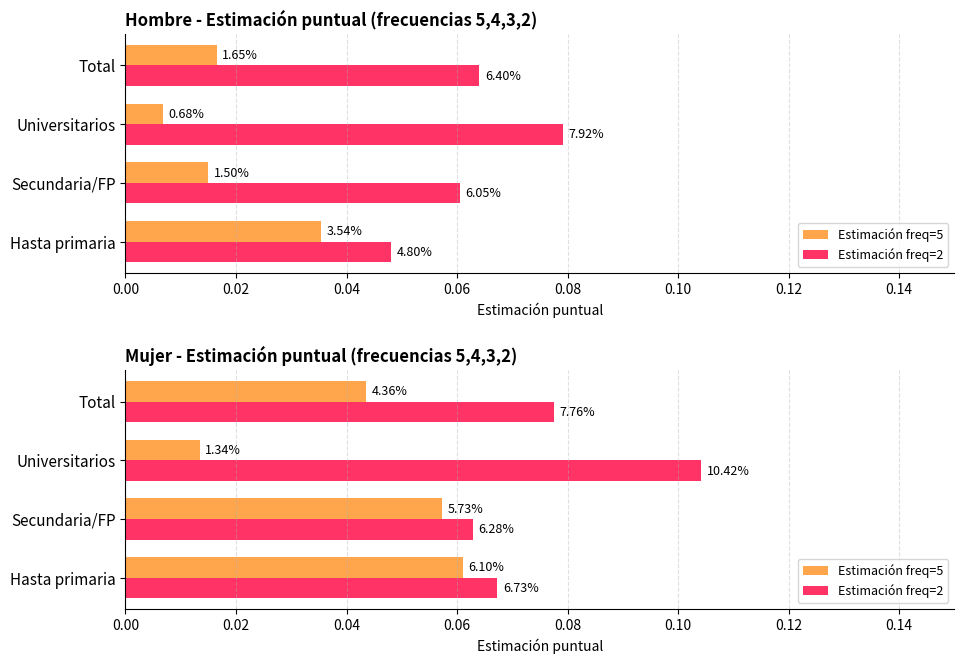

What is the highest value of the Estimación freq=5 series?

0.1